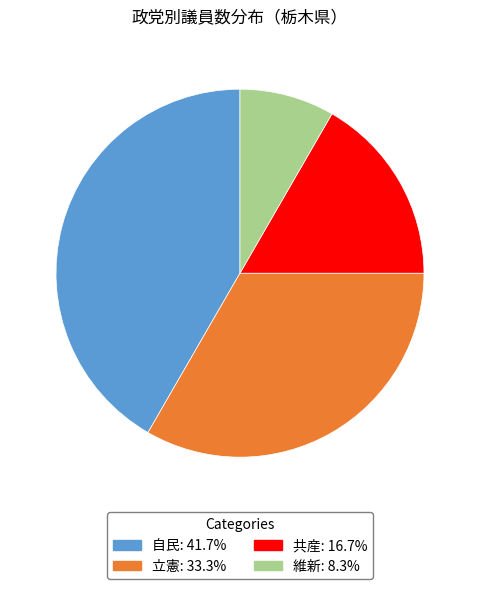

The 共産 slice represents 17% of the pie. True or false?

True